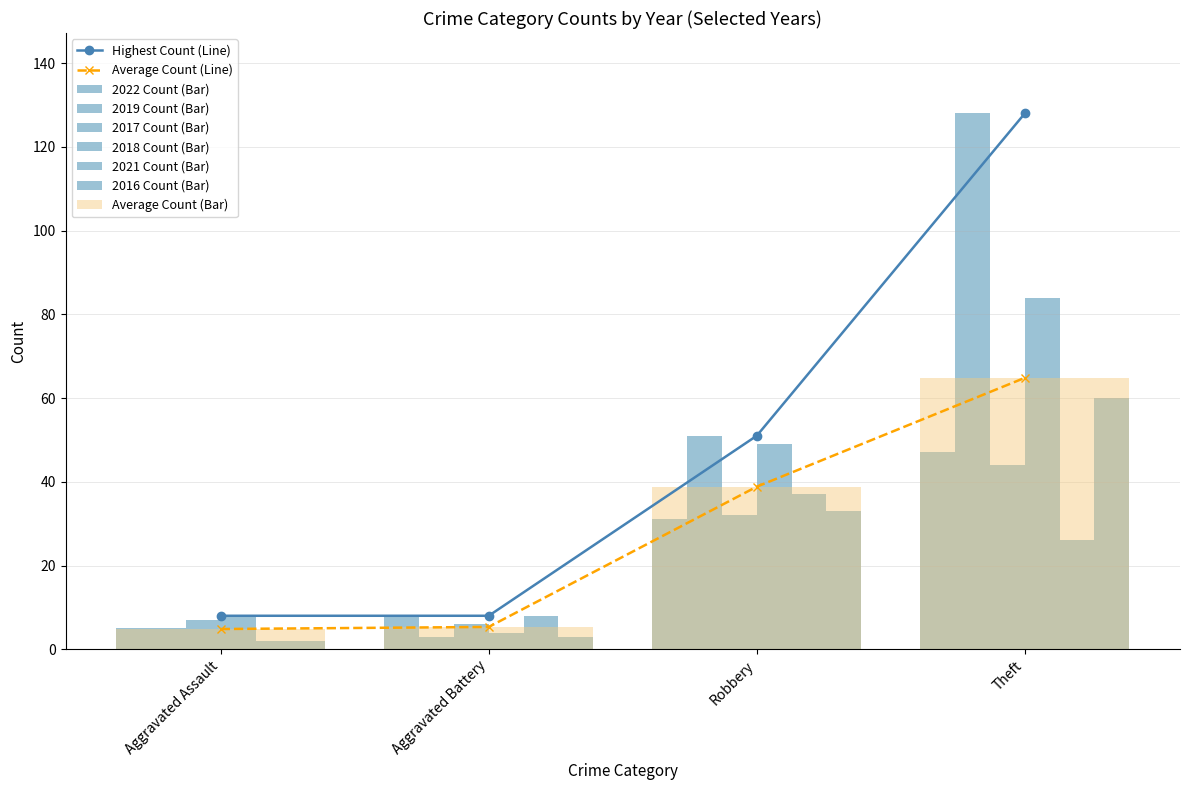

How many values in the 2021 series exceed 26?

1